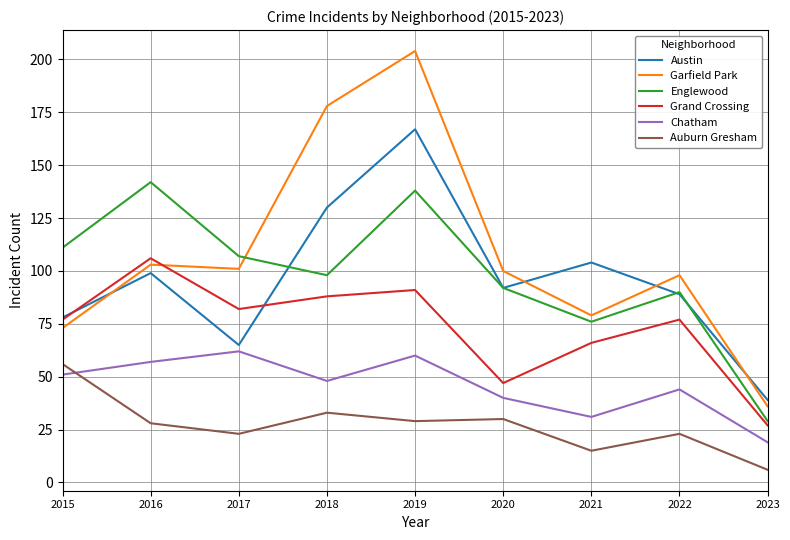

What is the difference between the Chatham values at 2016 and 2020?

17